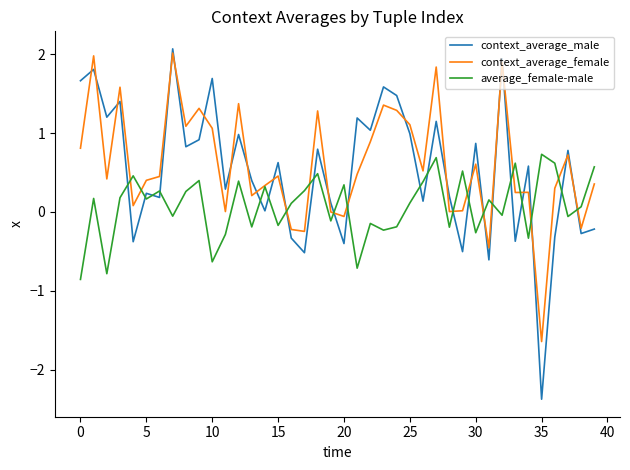

How many interior local valleys does the context_average_male series have?

15